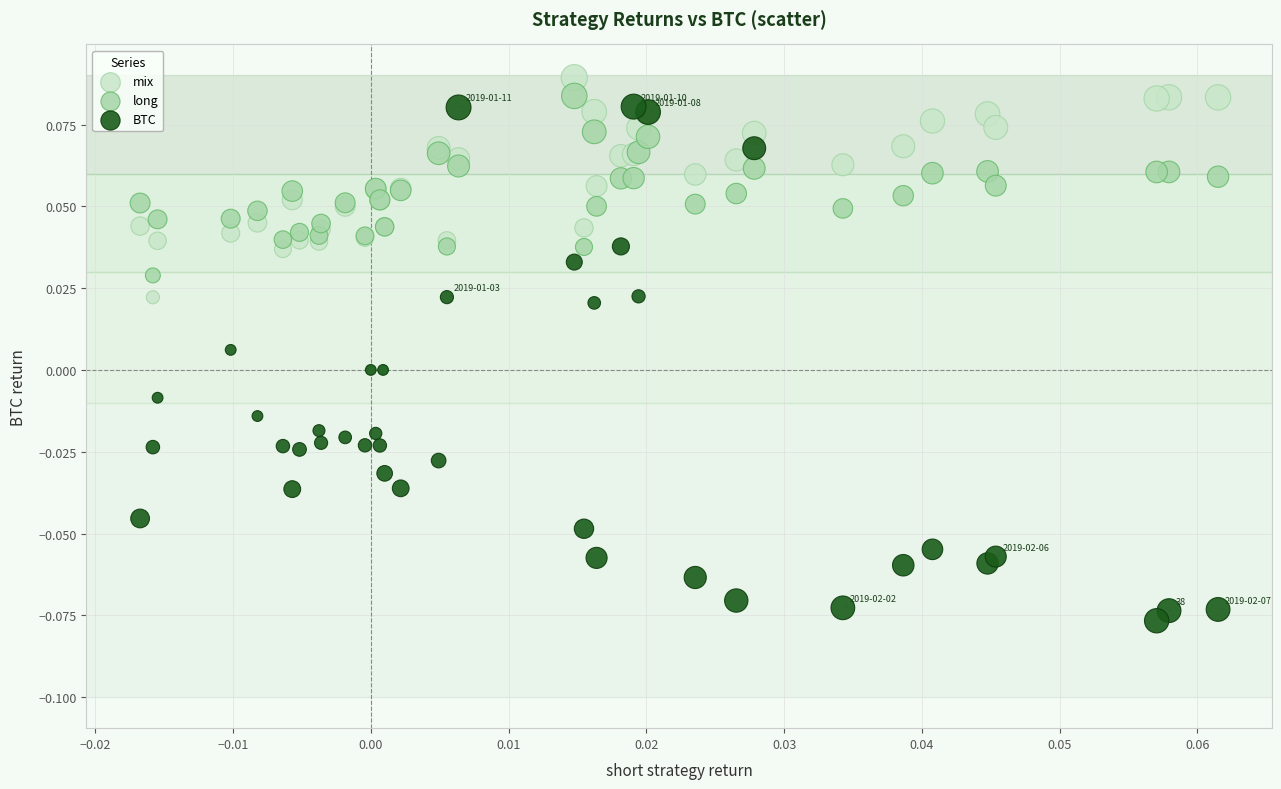

Which series contains the lowest Y value?

BTC